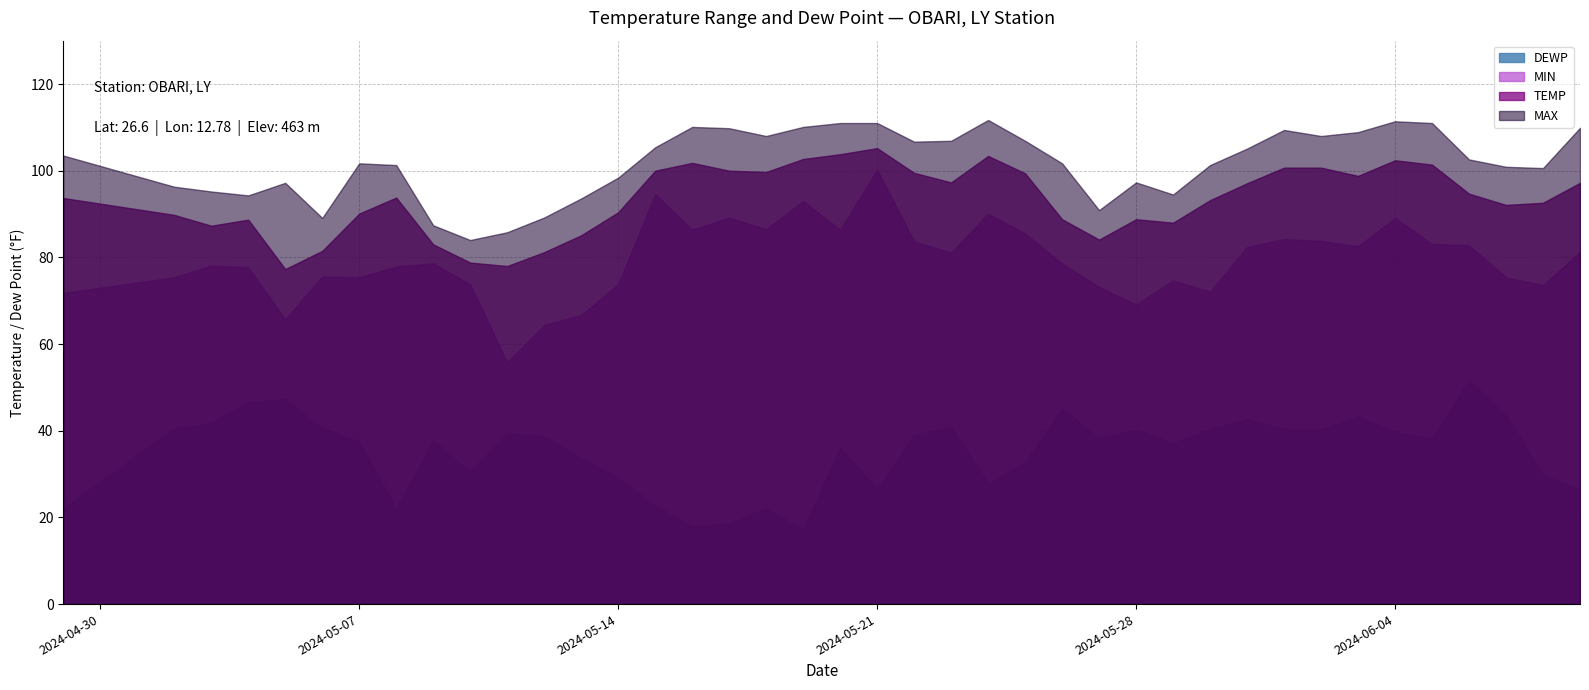

Reading right to left, list all the values displayed in this chart.

MAX: 2024-06-09=109.9	2024-06-08=100.6	2024-06-07=100.9	2024-06-06=102.6	2024-06-05=111.0	2024-06-04=111.4	2024-06-03=108.9	2024-06-02=108.0	2024-06-01=109.4	2024-05-31=105.1	2024-05-30=101.3	2024-05-29=94.5	2024-05-28=97.3	2024-05-27=90.9	2024-05-26=101.7	2024-05-25=106.9	2024-05-24=111.7	2024-05-23=106.9	2024-05-22=106.7	2024-05-21=111.0	2024-05-20=111.0	2024-05-19=110.1	2024-05-18=108.0	2024-05-17=109.8	2024-05-16=110.1	2024-05-15=105.4	2024-05-14=98.4	2024-05-13=93.6	2024-05-12=89.2	2024-05-11=85.8	2024-05-10=84.0	2024-05-09=87.4	2024-05-08=101.3	2024-05-07=101.7	2024-05-06=89.1	2024-05-05=97.2	2024-05-04=94.3	2024-05-03=95.2	2024-05-02=96.3	2024-04-29=103.5
TEMP: 2024-06-09=97.2	2024-06-08=92.6	2024-06-07=92.1	2024-06-06=94.7	2024-06-05=101.4	2024-06-04=102.4	2024-06-03=98.8	2024-06-02=100.7	2024-06-01=100.7	2024-05-31=97.1	2024-05-30=93.2	2024-05-29=88.0	2024-05-28=88.8	2024-05-27=84.1	2024-05-26=88.8	2024-05-25=99.4	2024-05-24=103.4	2024-05-23=97.3	2024-05-22=99.5	2024-05-21=105.2	2024-05-20=103.8	2024-05-19=102.7	2024-05-18=99.7	2024-05-17=100.0	2024-05-16=101.8	2024-05-15=100.0	2024-05-14=90.4	2024-05-13=85.1	2024-05-12=81.2	2024-05-11=78.0	2024-05-10=78.8	2024-05-09=83.0	2024-05-08=93.8	2024-05-07=90.1	2024-05-06=81.5	2024-05-05=77.3	2024-05-04=88.7	2024-05-03=87.3	2024-05-02=89.8	2024-04-29=93.7
MIN: 2024-06-09=81.3	2024-06-08=73.6	2024-06-07=75.4	2024-06-06=82.8	2024-06-05=83.1	2024-06-04=89.1	2024-06-03=82.6	2024-06-02=83.8	2024-06-01=84.2	2024-05-31=82.4	2024-05-30=72.1	2024-05-29=74.7	2024-05-28=69.1	2024-05-27=73.2	2024-05-26=78.6	2024-05-25=85.5	2024-05-24=90.1	2024-05-23=81.1	2024-05-22=83.7	2024-05-21=100.2	2024-05-20=86.4	2024-05-19=93.0	2024-05-18=86.5	2024-05-17=89.2	2024-05-16=86.4	2024-05-15=94.6	2024-05-14=73.8	2024-05-13=66.7	2024-05-12=64.4	2024-05-11=55.8	2024-05-10=73.8	2024-05-09=78.6	2024-05-08=77.9	2024-05-07=75.4	2024-05-06=75.6	2024-05-05=65.7	2024-05-04=77.7	2024-05-03=78.1	2024-05-02=75.4	2024-04-29=71.8
DEWP: 2024-06-09=26.5	2024-06-08=29.8	2024-06-07=43.8	2024-06-06=51.8	2024-06-05=38.3	2024-06-04=39.7	2024-06-03=43.4	2024-06-02=40.4	2024-06-01=40.4	2024-05-31=42.7	2024-05-30=40.4	2024-05-29=37.2	2024-05-28=40.3	2024-05-27=38.4	2024-05-26=45.2	2024-05-25=32.8	2024-05-24=27.9	2024-05-23=40.9	2024-05-22=39.1	2024-05-21=26.6	2024-05-20=36.1	2024-05-19=17.3	2024-05-18=22.2	2024-05-17=18.7	2024-05-16=18.0	2024-05-15=22.8	2024-05-14=29.2	2024-05-13=33.8	2024-05-12=38.8	2024-05-11=39.5	2024-05-10=30.7	2024-05-09=37.8	2024-05-08=22.2	2024-05-07=37.5	2024-05-06=40.7	2024-05-05=47.3	2024-05-04=46.7	2024-05-03=41.9	2024-05-02=40.6	2024-04-29=22.2